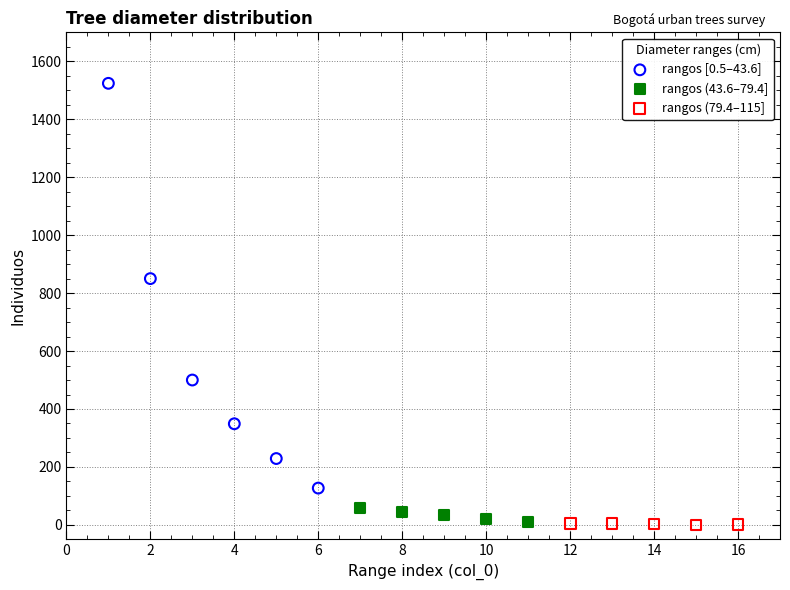

Which series has the widest spread of Y values?

rangos [0.5–43.6]